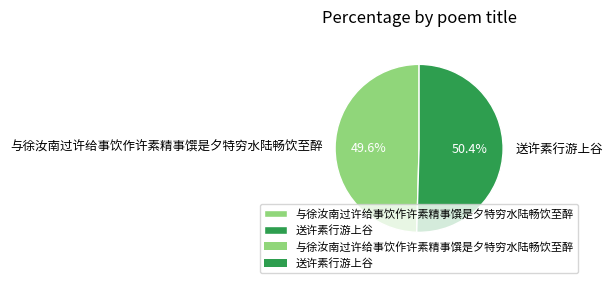

To the nearest percent, what is the average slice percentage?

50%